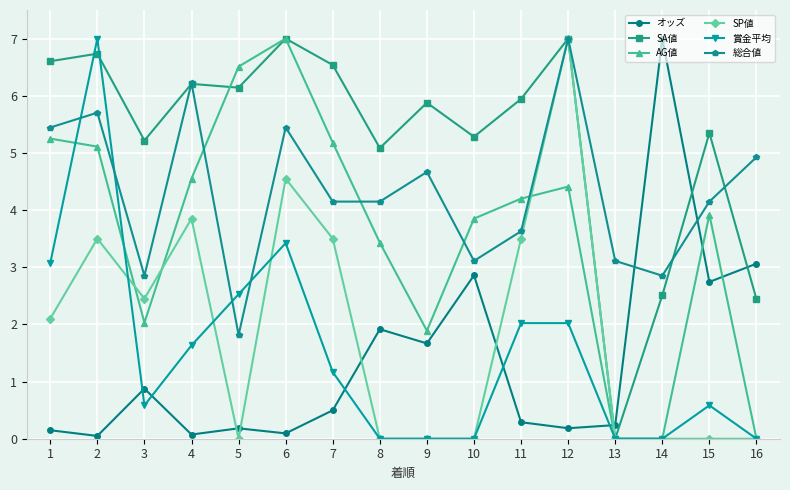

True or false: 総合値 has a value of 1.1 at 3.

False